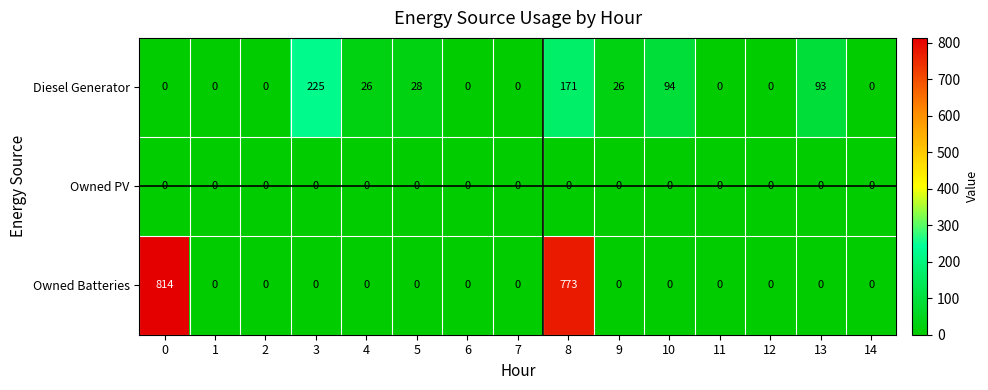

Is it true that Diesel Generator equals 93 at 13?

True